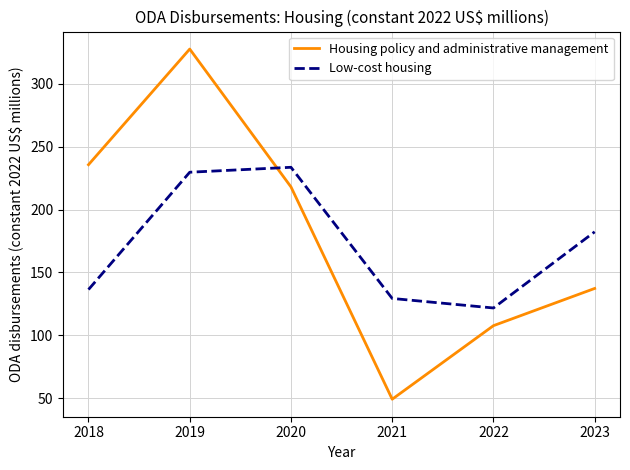

How many values in the Housing policy and administrative management series exceed 217?

3